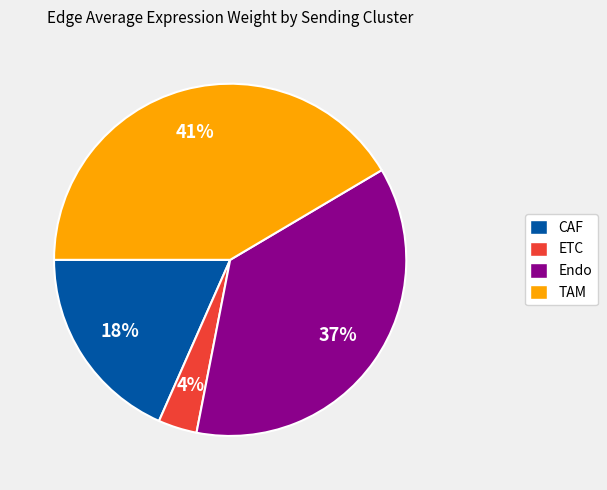

Is there a majority slice in this chart?

No